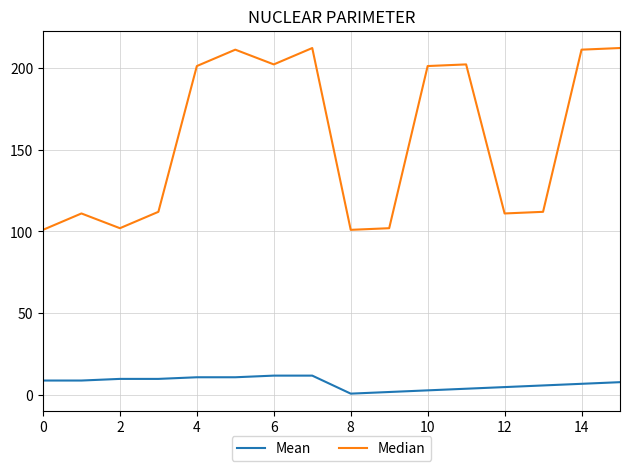

True or false: Mean and Median cross at least once.

False